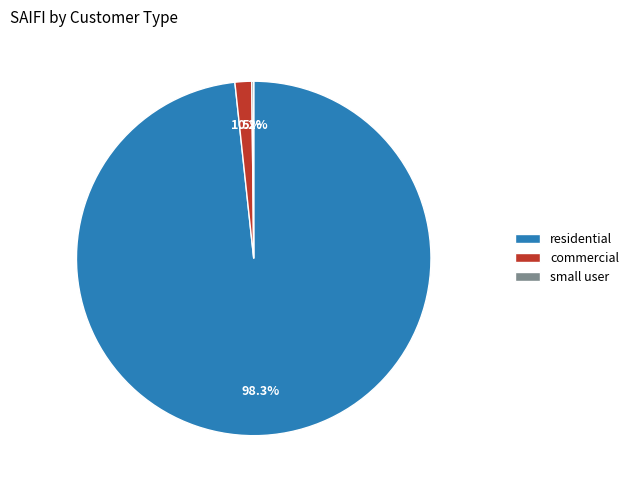

To the nearest percent, what is the average slice percentage?

33%